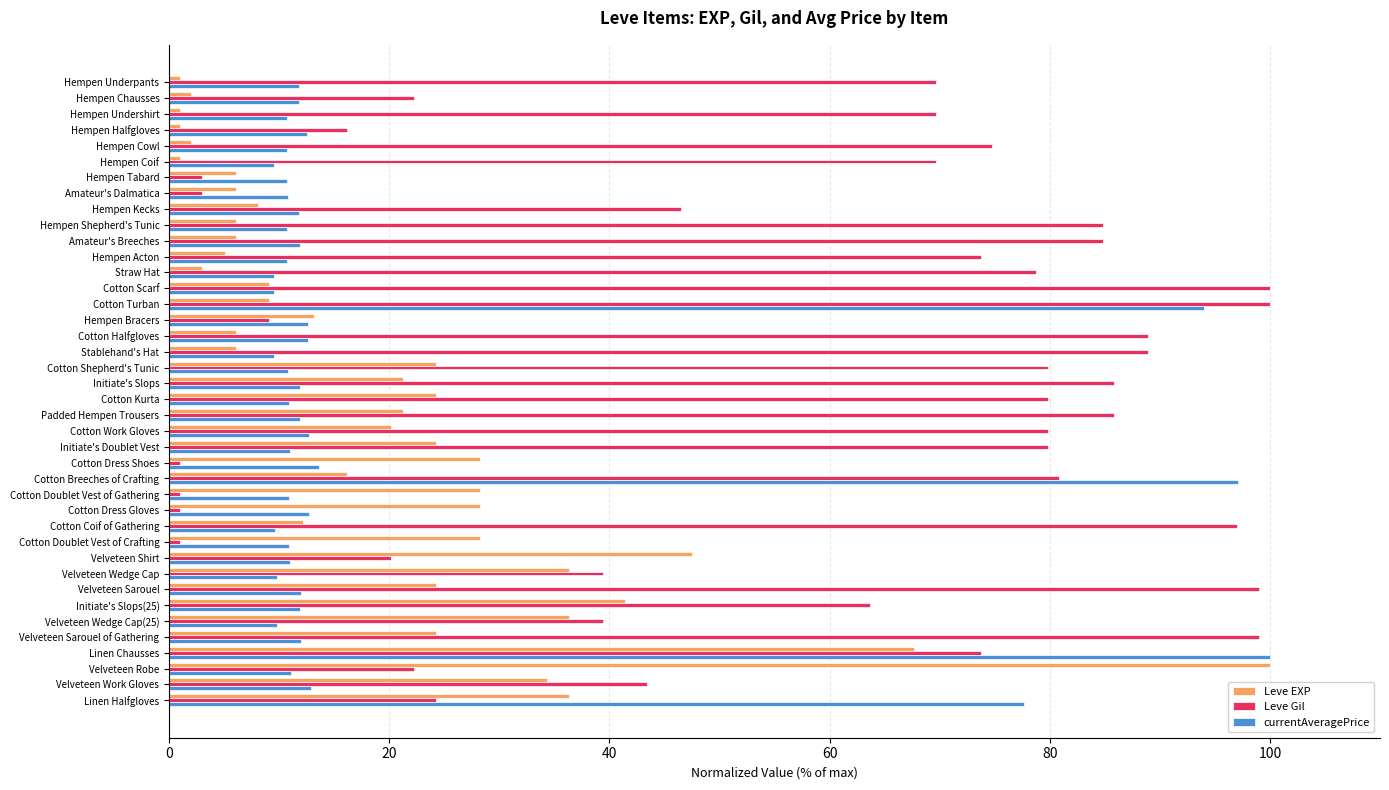

What is the difference between the second highest and minimum values in the Leve Gil series?

99.0